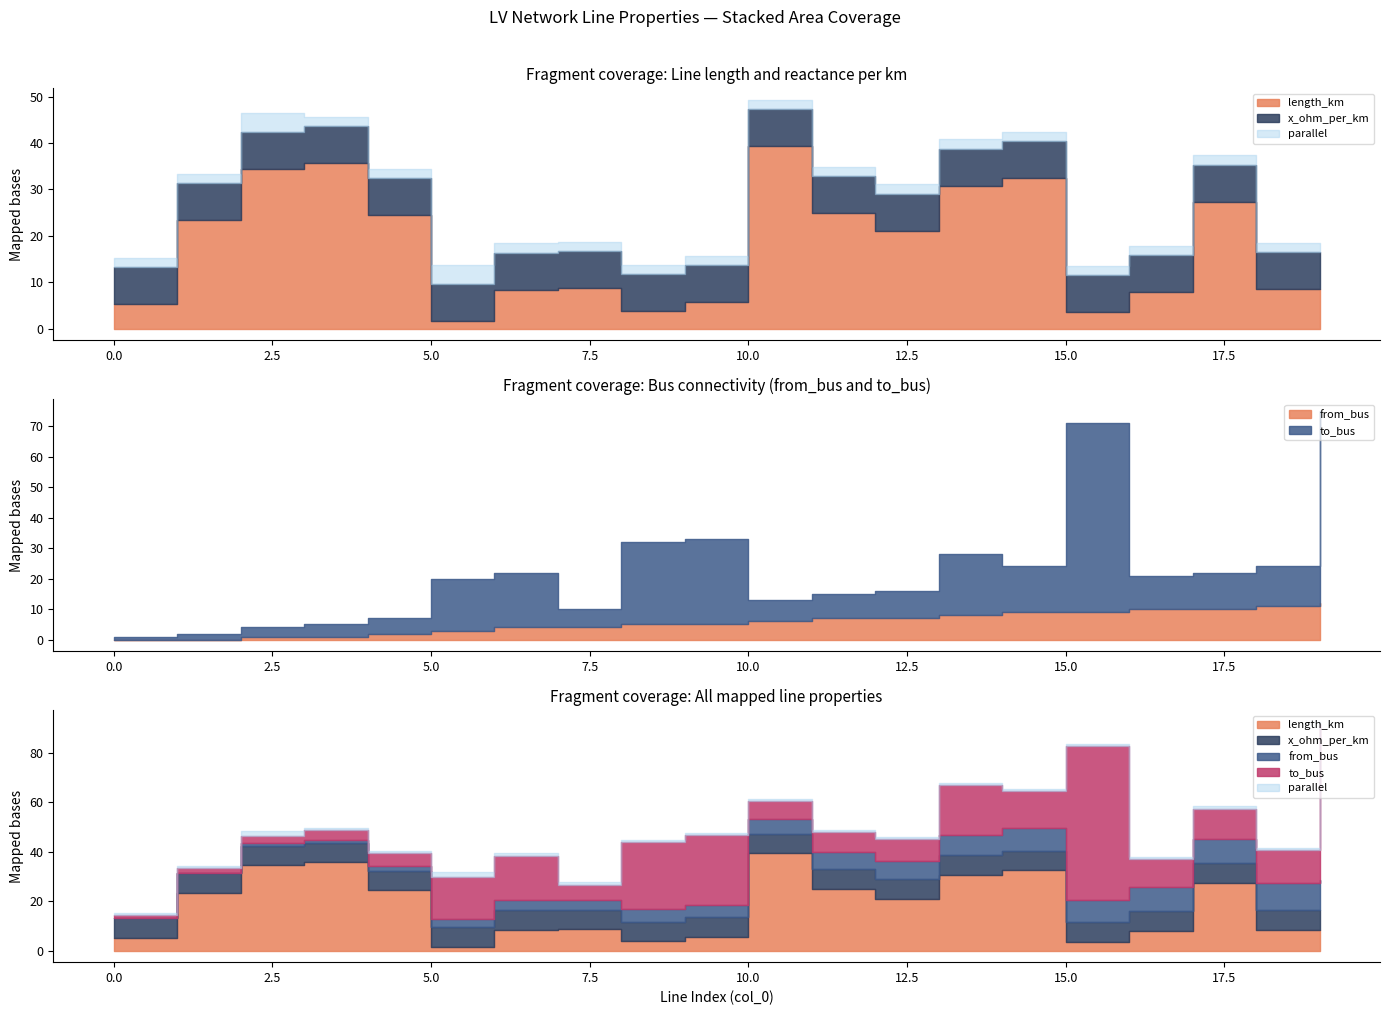

Which label corresponds to the largest value in the chart?

19